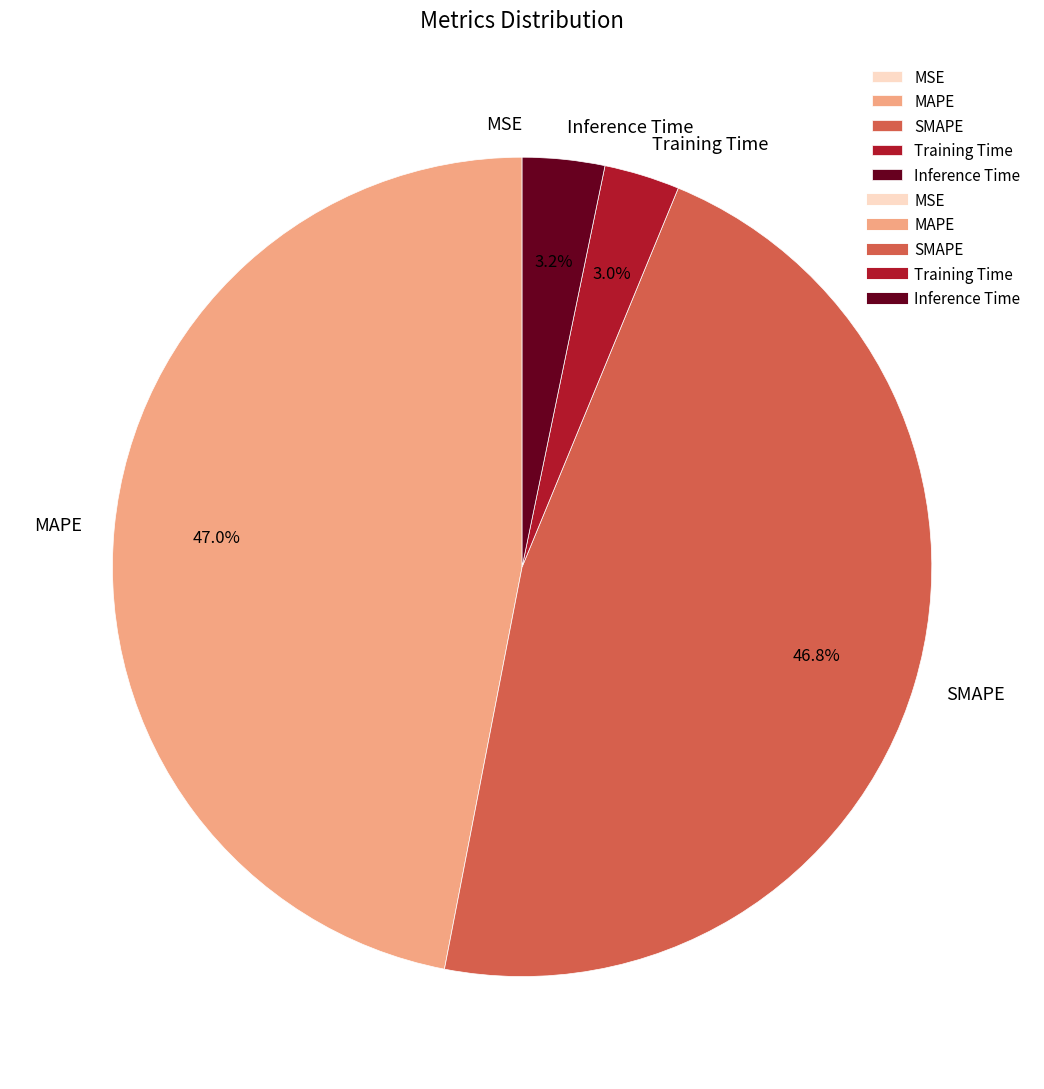

To the nearest percent, what is the average slice percentage?

20%